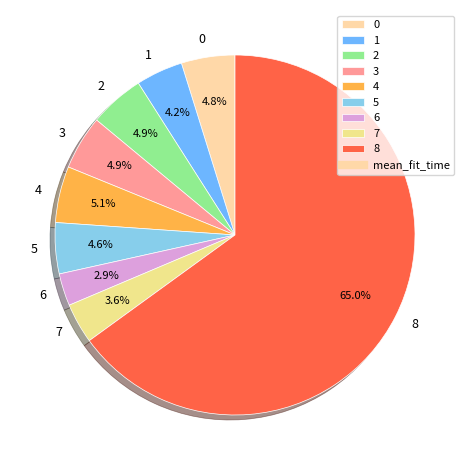

Is it true that 8 is 65% of the pie?

True